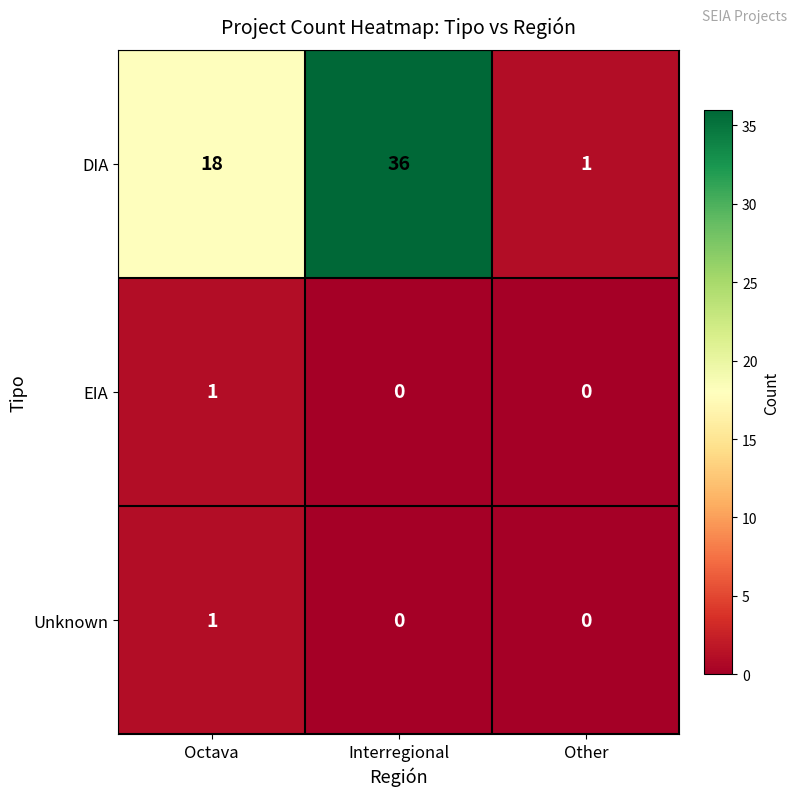

Which series changed the most between Interregional and Other?

DIA